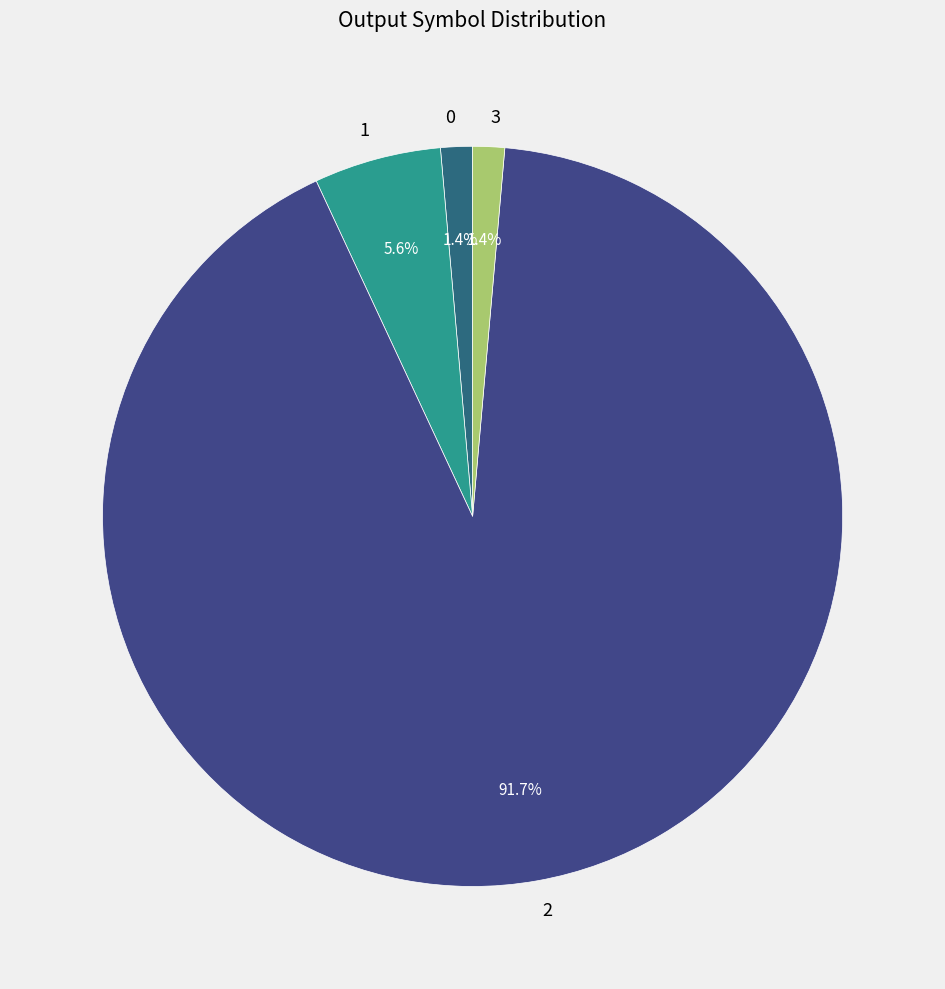

Between 3 and 1, which is larger?

1